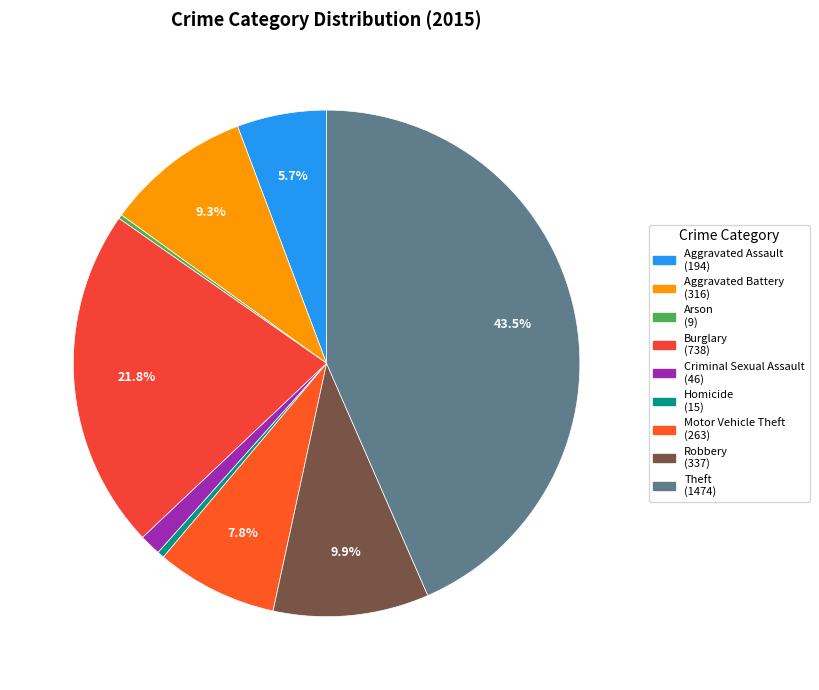

Between Arson and Aggravated Battery, which is larger?

Aggravated Battery